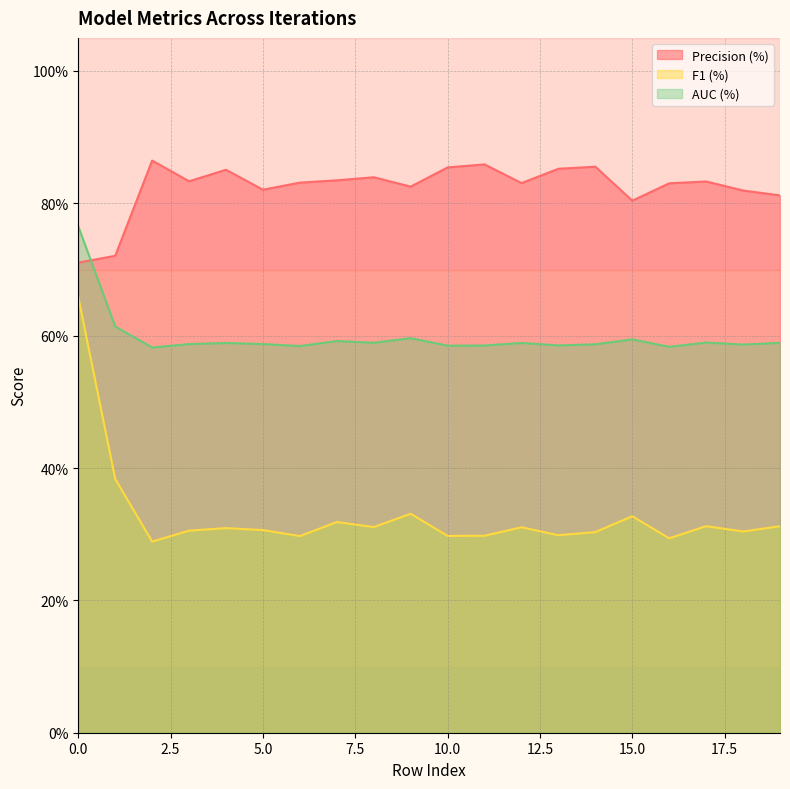

What is the minimum value for Precision (%)?

0.7